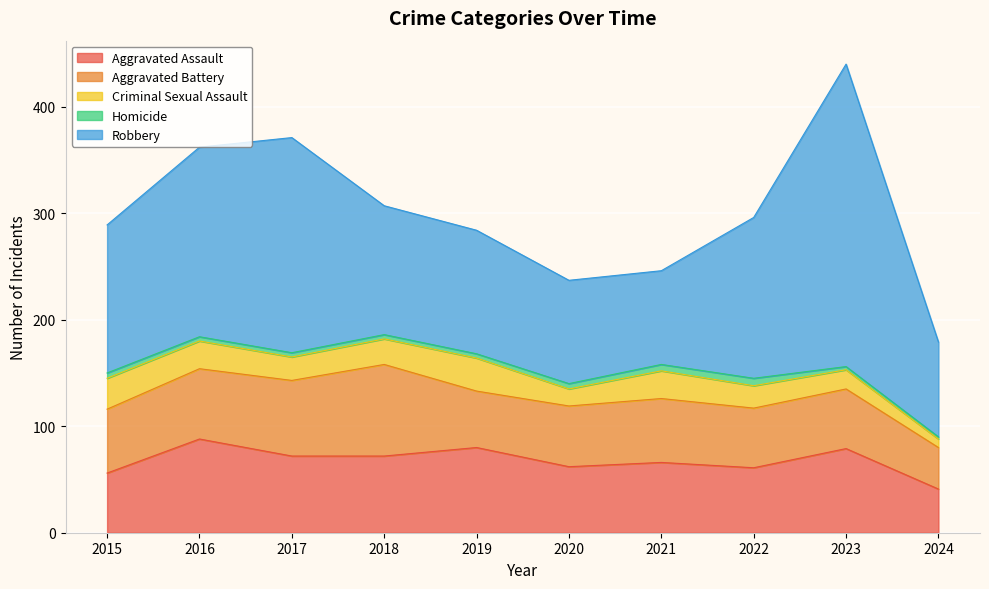

What is the highest value of the Aggravated Battery series?

86